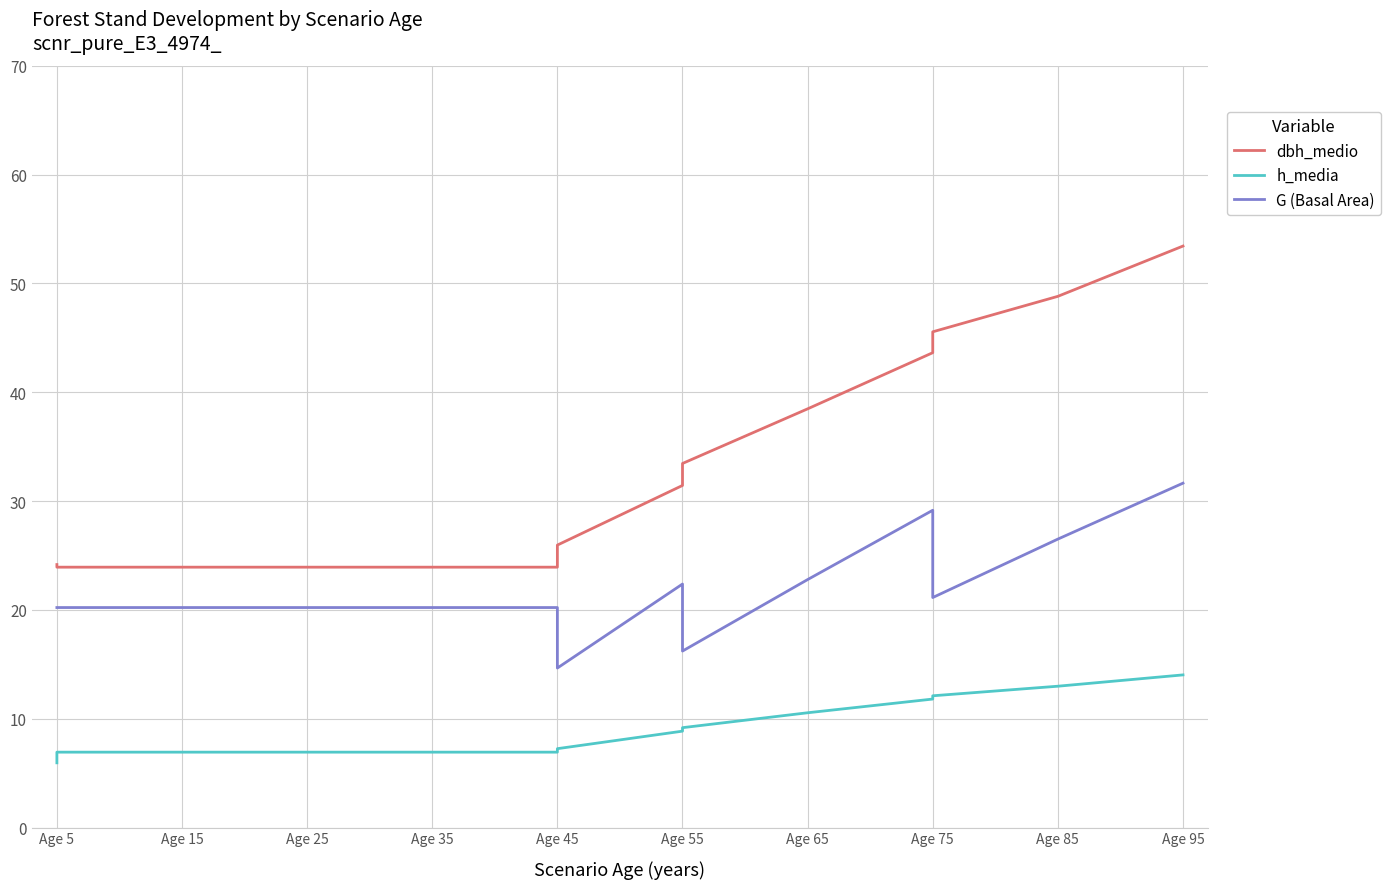

Rank the series by their average value, from highest to lowest.

dbh_medio, G (Basal Area), h_media